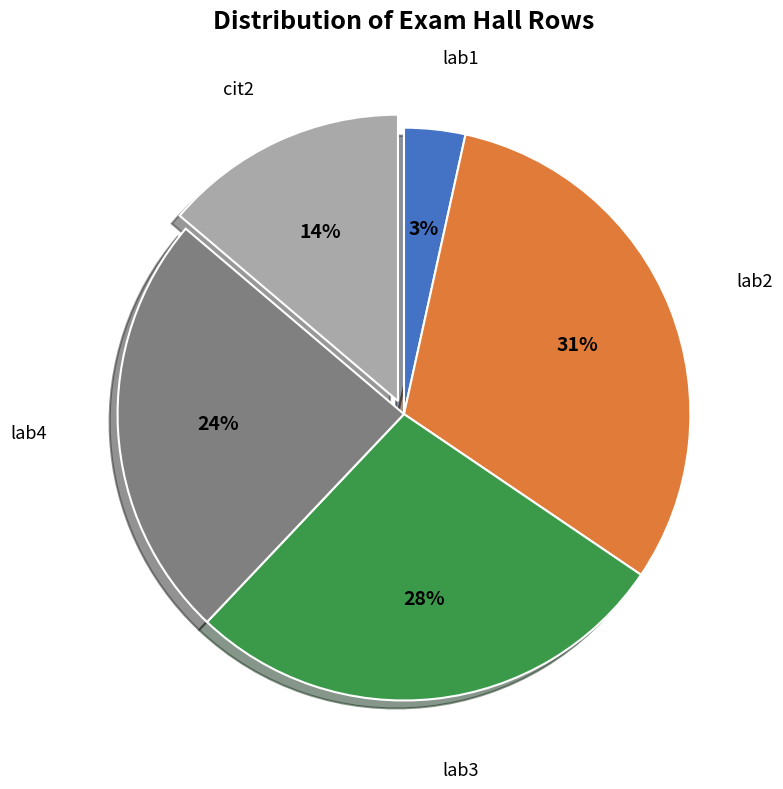

How many slices are in this pie chart?

5